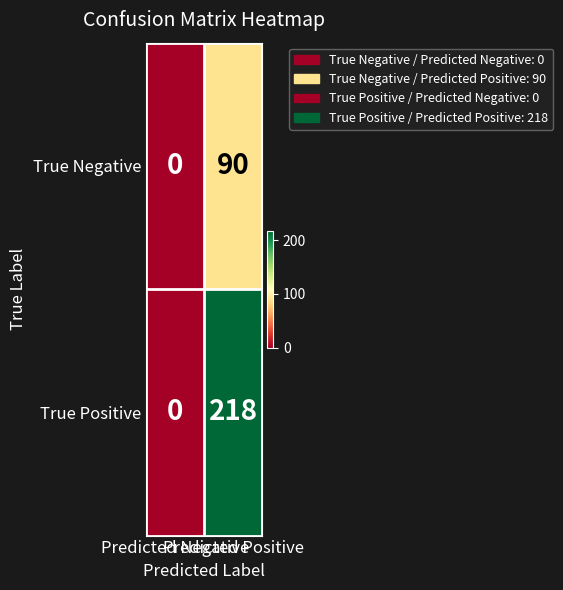

Which category has the highest value across all series?

Predicted Positive